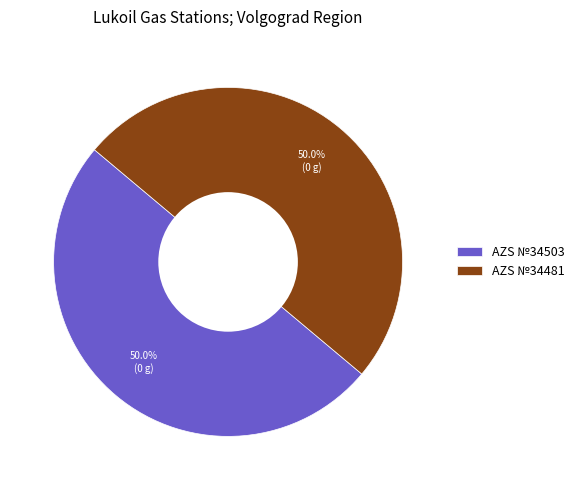

To the nearest percent, what portion does AZS №34503 represent?

50%